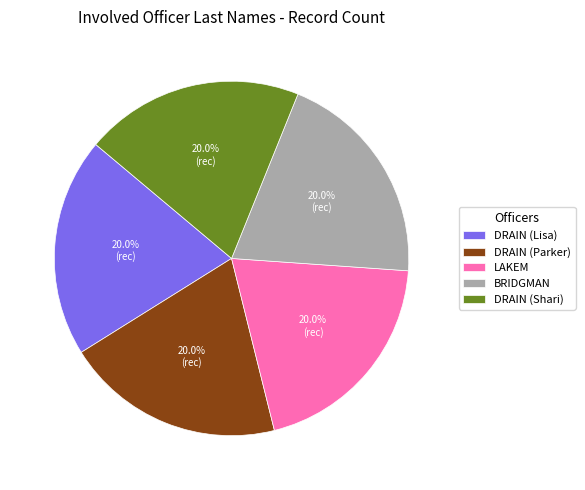

Does any single category account for the majority?

No